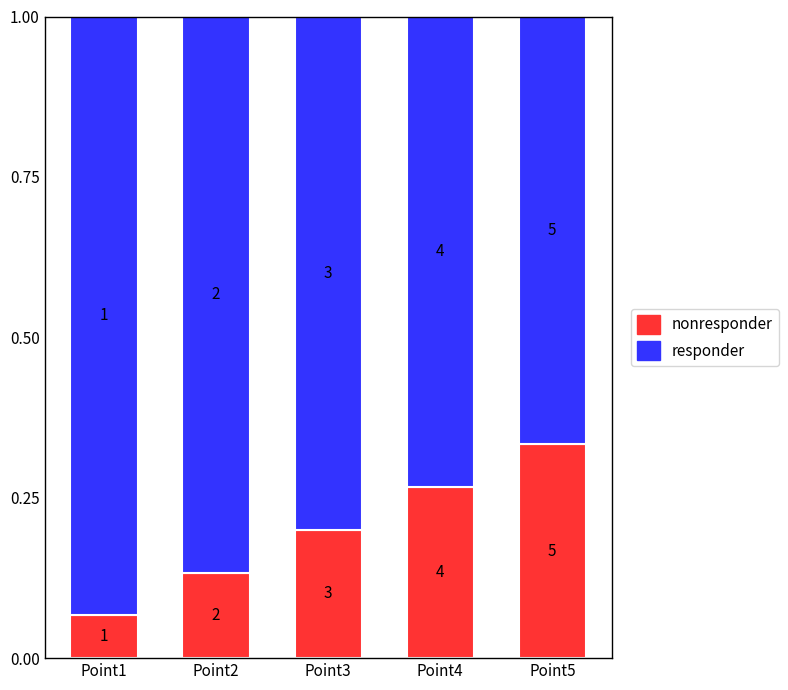

The value of responder at Point5 is 0.3. True or false?

False